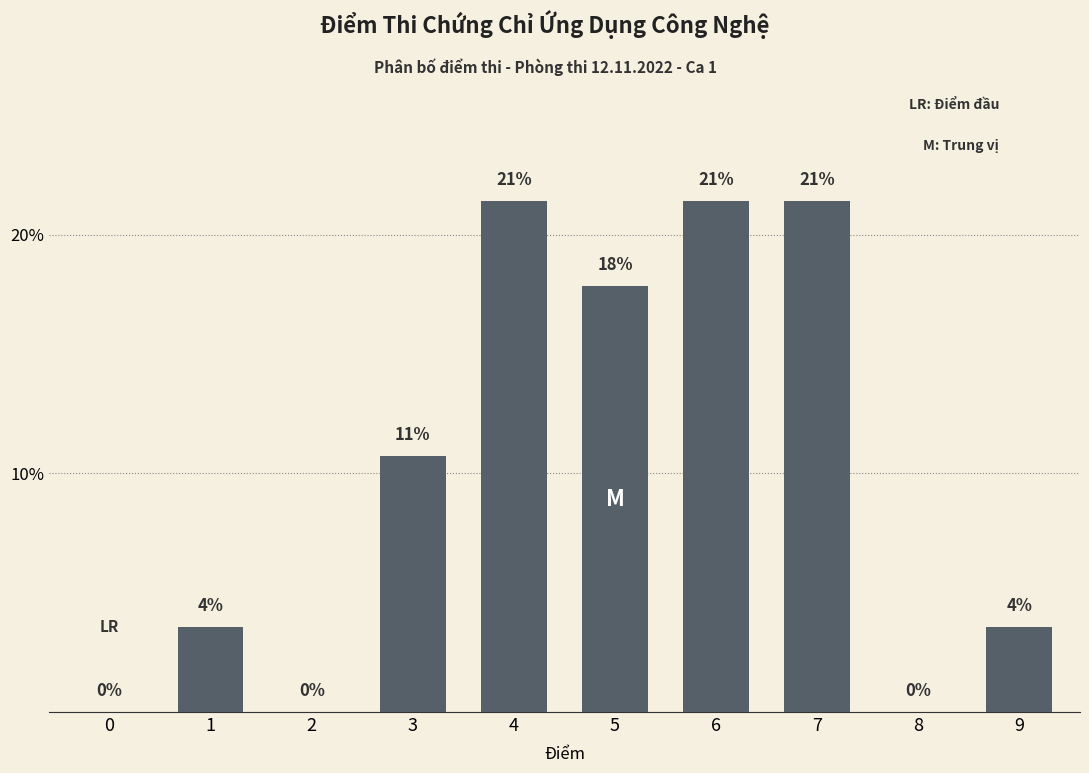

Are the bars horizontal?

No